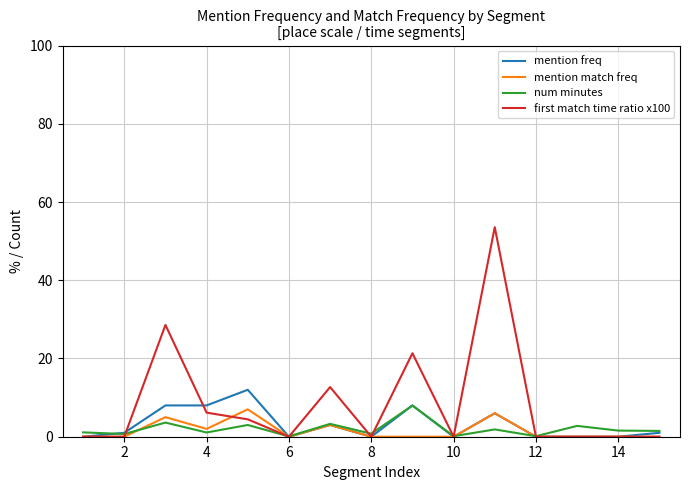

Is this an area chart (filled region under the line)?

No